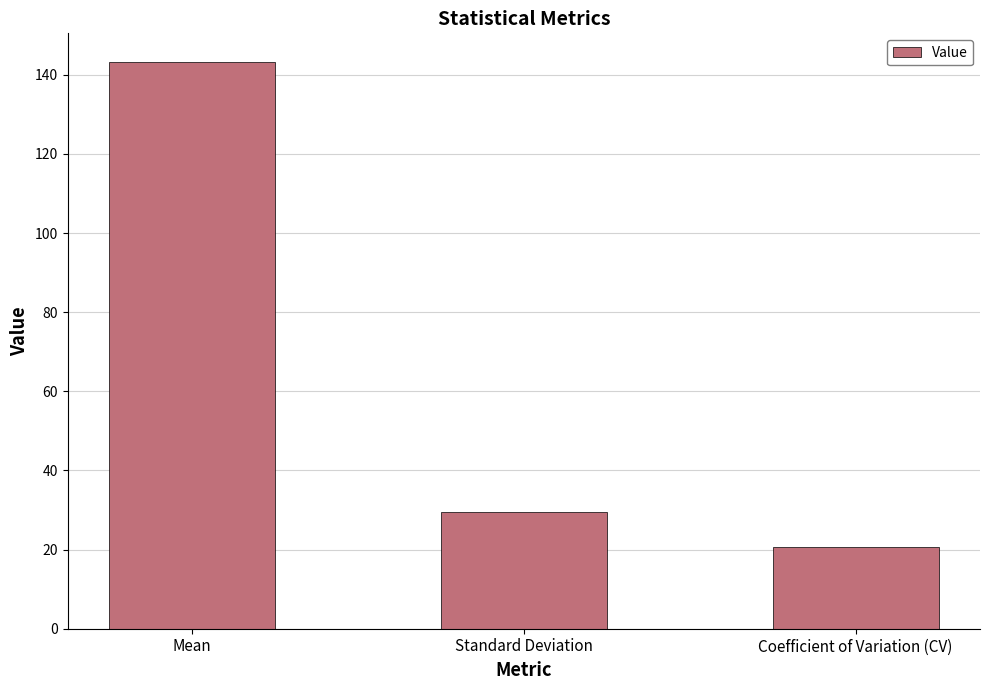

Reading left to right, list all the values displayed in this chart.

Mean=143.3	Standard Deviation=29.6	Coefficient of Variation (CV)=20.6